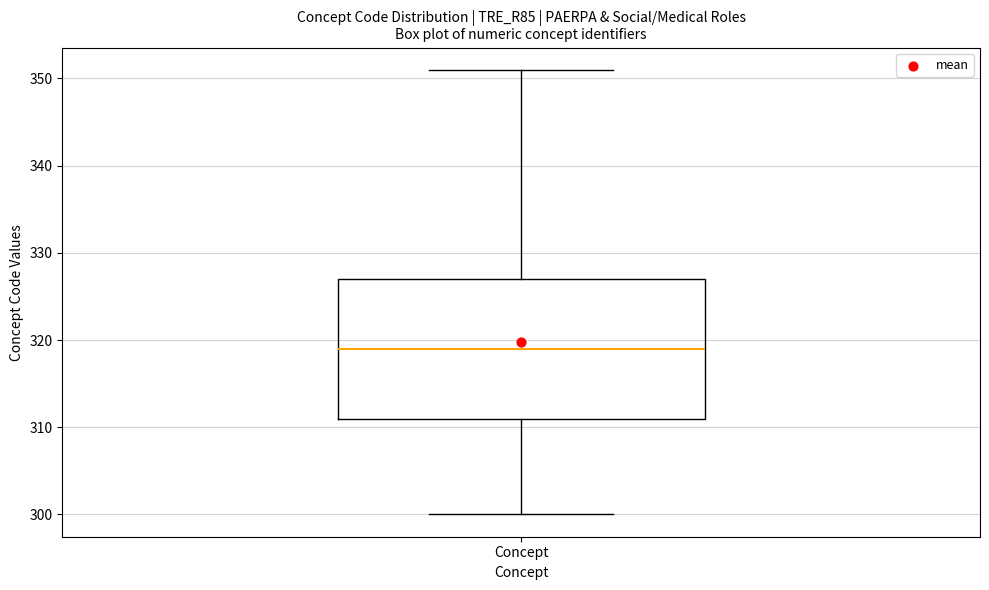

Read this box plot against the y-axis: the position of the median line, the range covered by the box, and the ends of both whiskers. The values are not printed on the chart, so give them approximately, as read against the axis.

median 319, box 311 to 327, whiskers 300 to 351